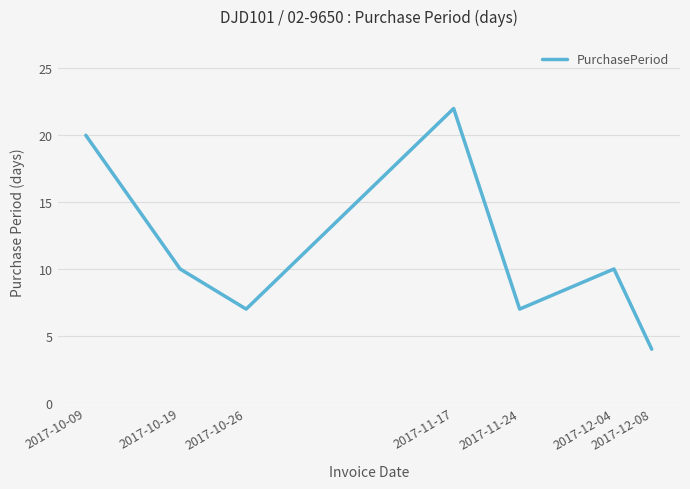

Which label corresponds to the largest value in the chart?

2017-11-17